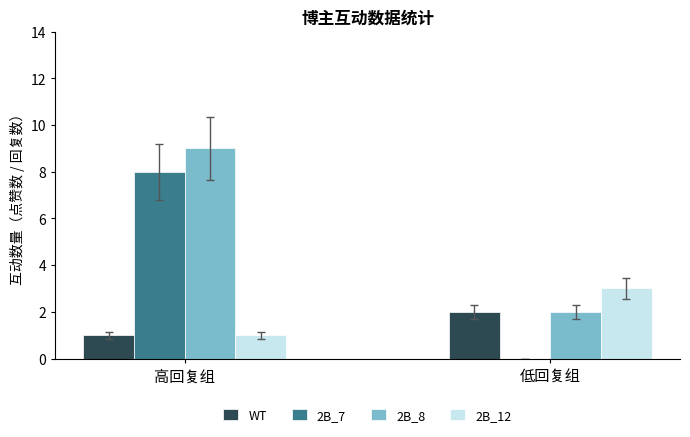

True or false: 2B_7 has a value of 8 at 高回复组.

True